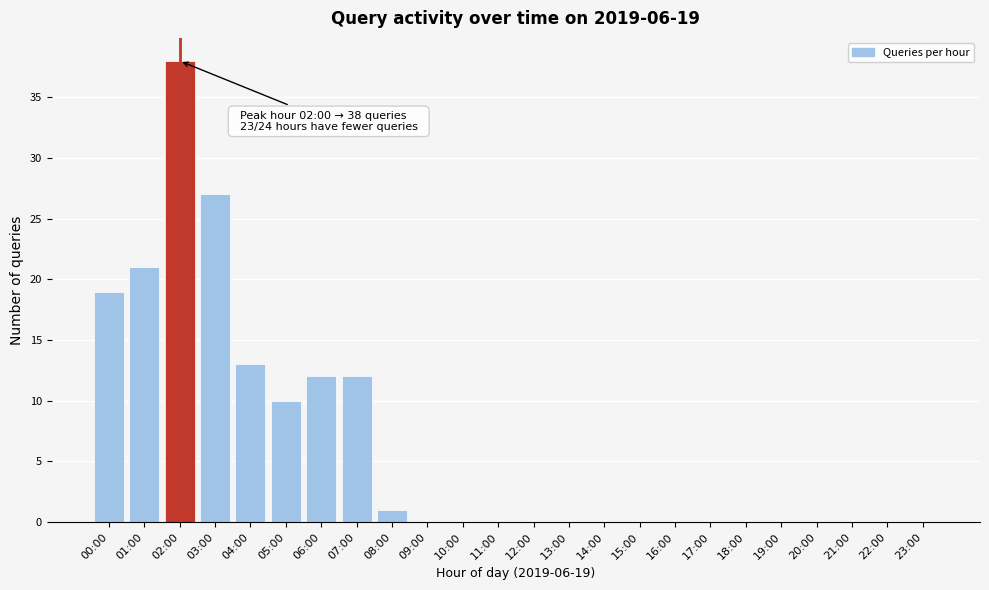

Reading right to left, transcribe all the data shown in this chart.

23:00=0	22:00=0	21:00=0	20:00=0	19:00=0	18:00=0	17:00=0	16:00=0	15:00=0	14:00=0	13:00=0	12:00=0	11:00=0	10:00=0	09:00=0	08:00=1	07:00=12	06:00=12	05:00=10	04:00=13	03:00=27	02:00=38	01:00=21	00:00=19